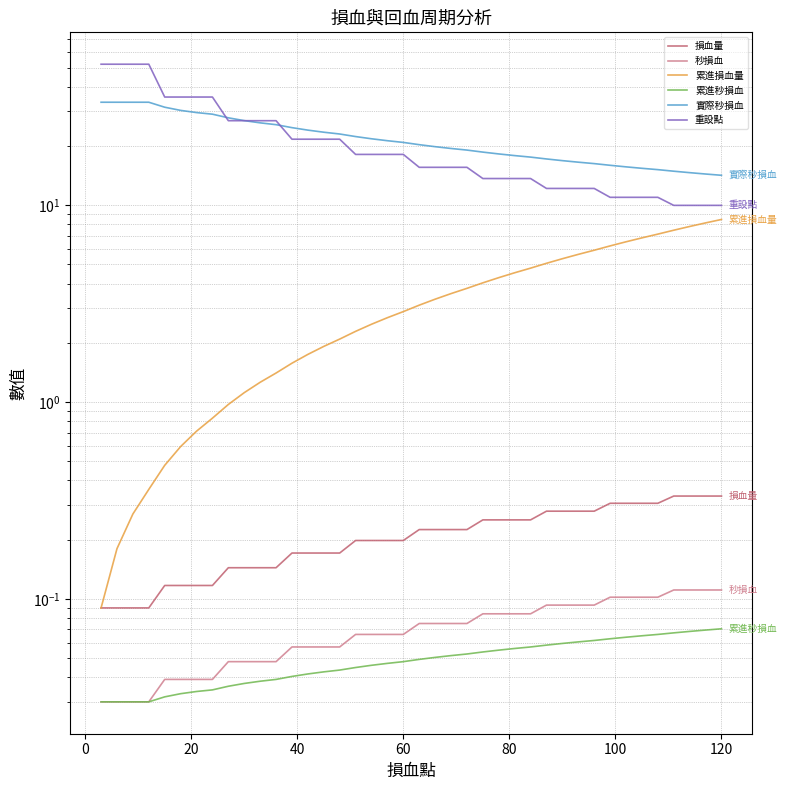

At how many categories does at least one series exceed 21?

19